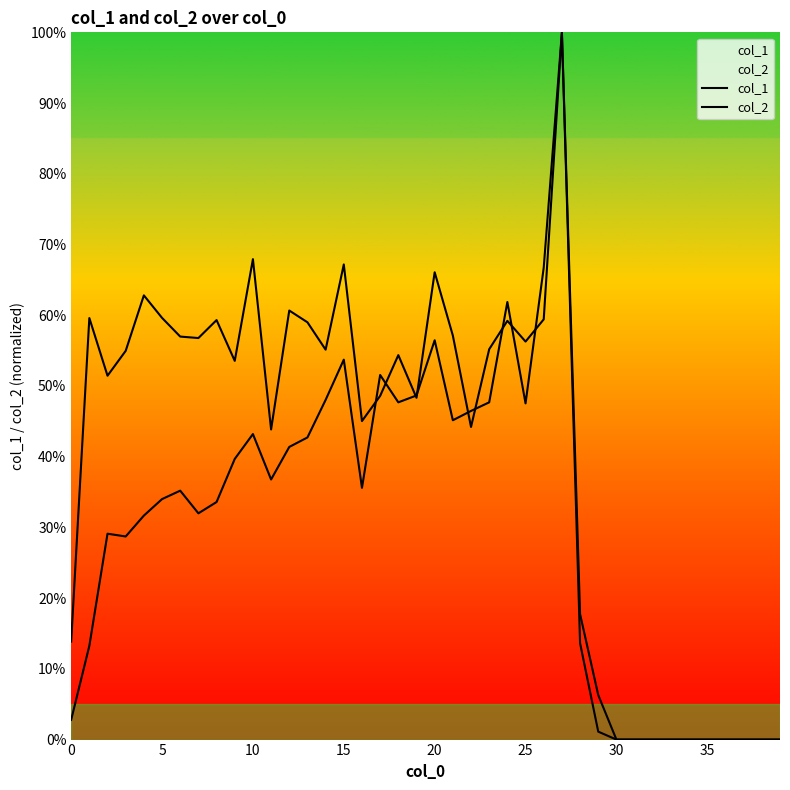

Which has a higher value, 30 or 15?

15